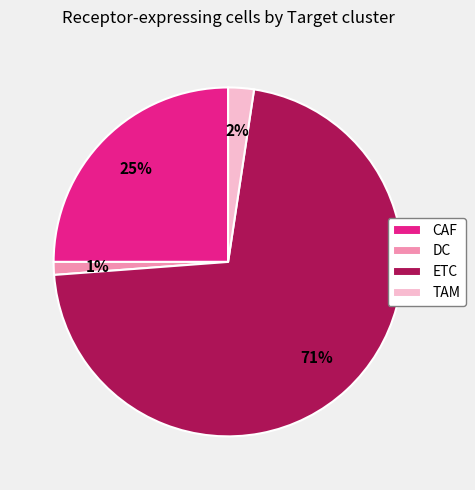

Is the sum of TAM and DC greater than half?

No